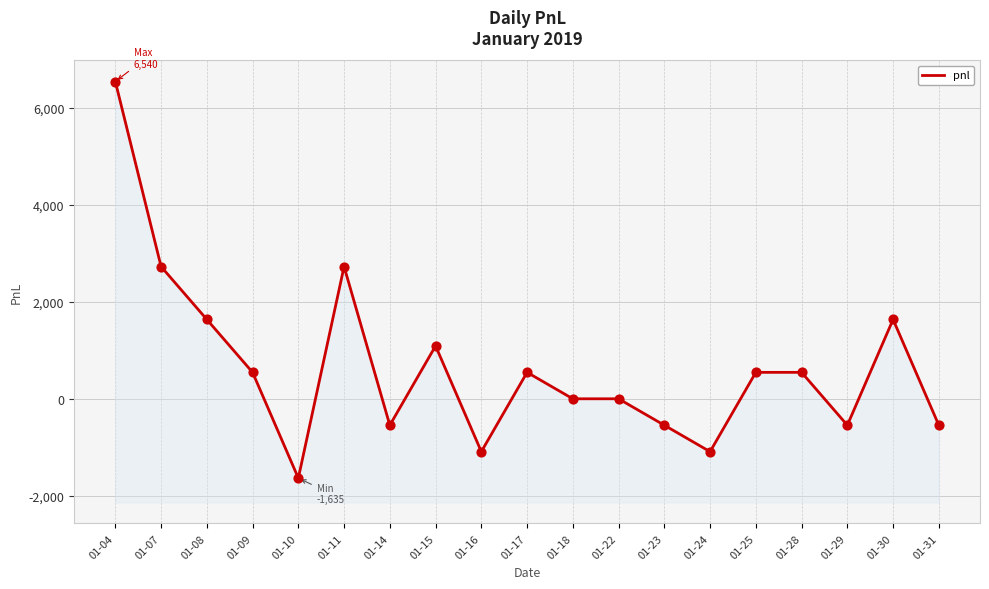

Which has a higher value, 01-31 or 01-16?

01-31